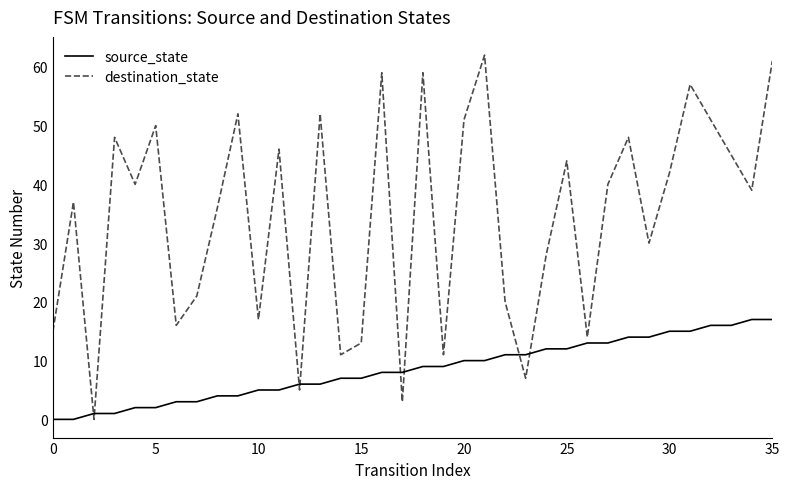

Count the number of data series in this chart.

2